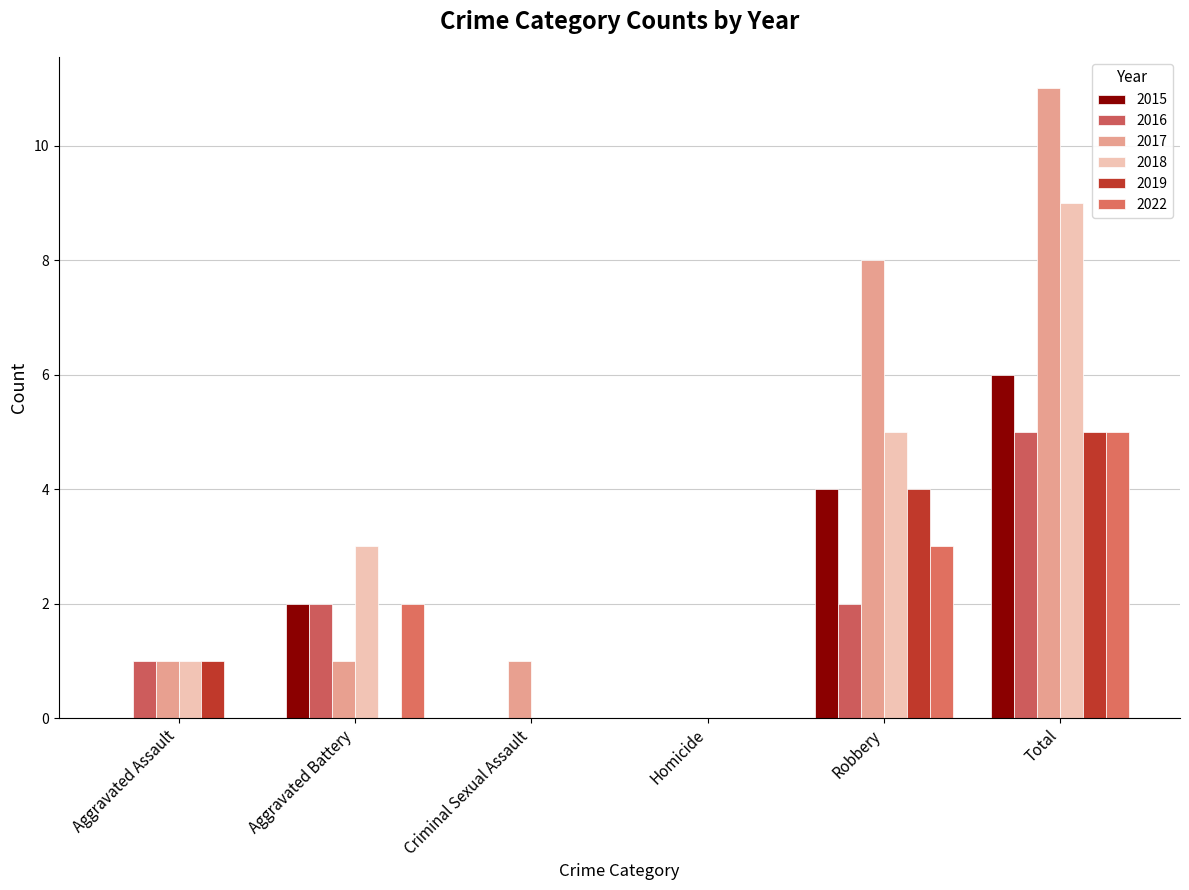

At which label is 2018 closest to 4?

Aggravated Battery